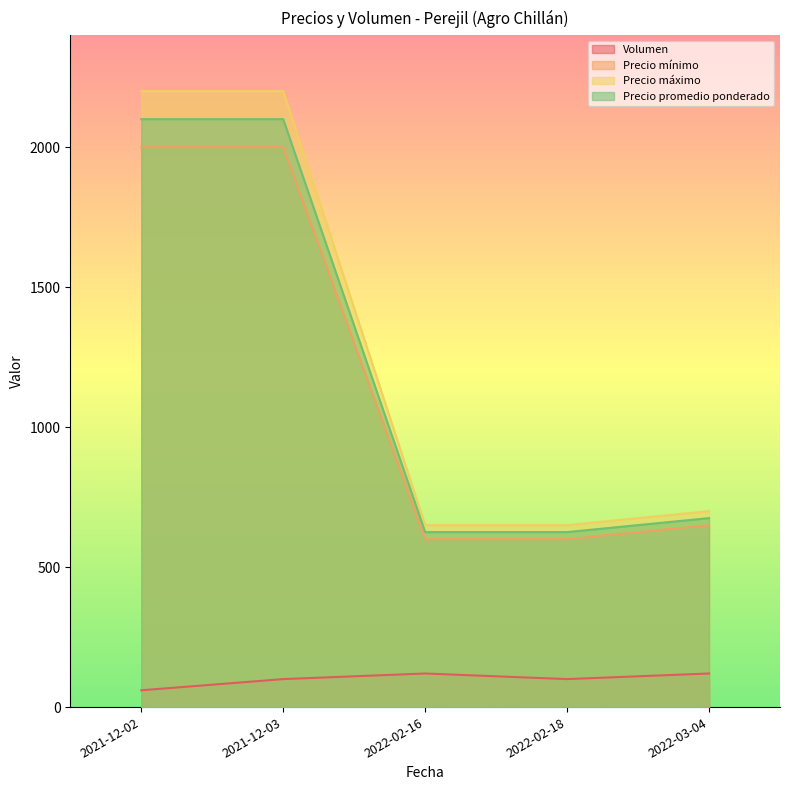

Rank the series by their maximum value, from lowest to highest.

Volumen, Precio mínimo, Precio promedio ponderado, Precio máximo